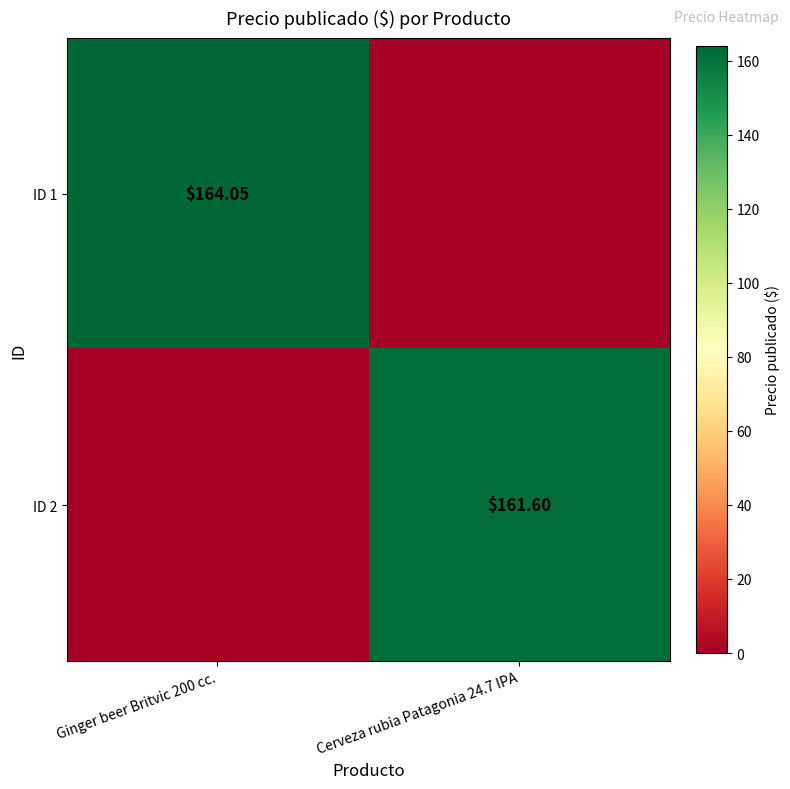

Rank the series by their average value, from lowest to highest.

ID 2, ID 1